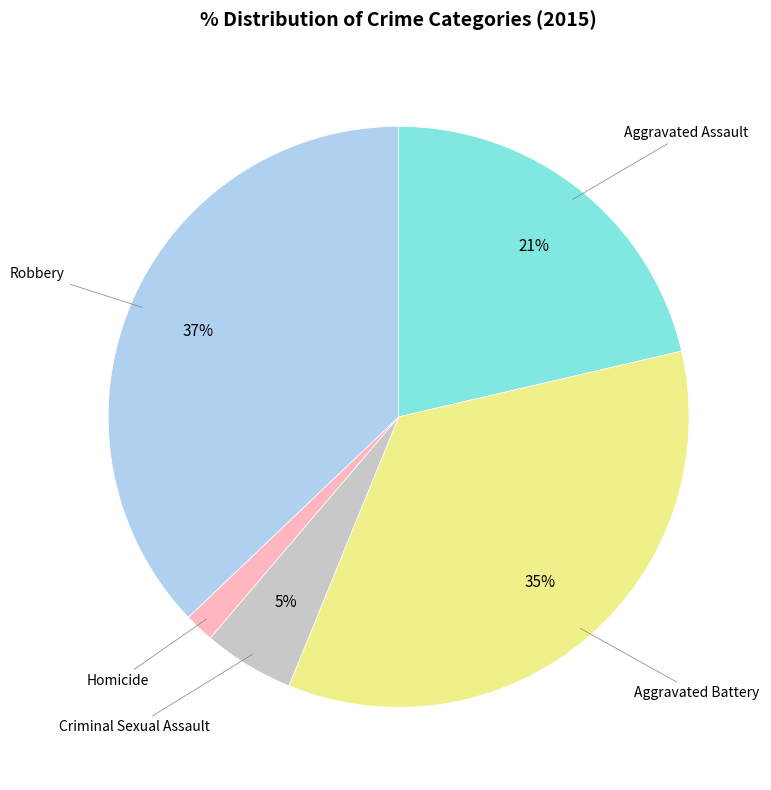

Does any single category account for the majority?

No